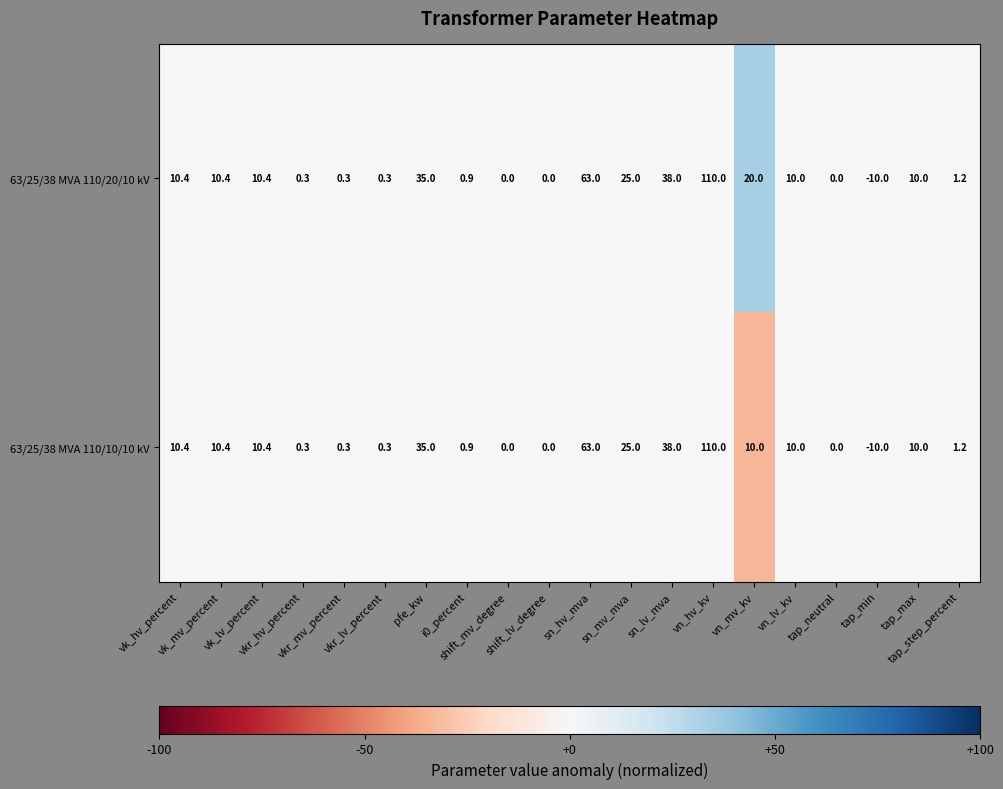

At which category is the sum across all series the highest?

vn_hv_kv